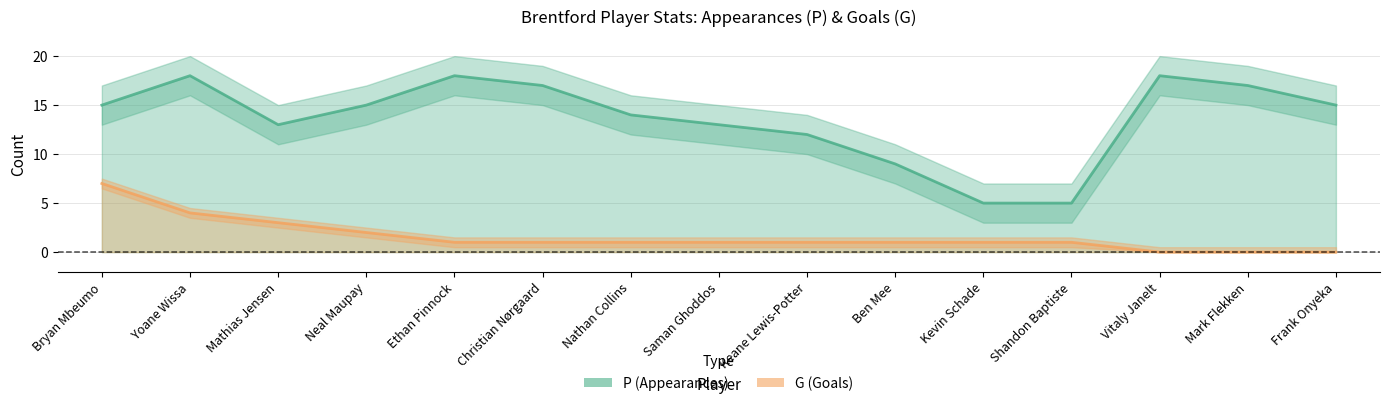

List the series in order of their overall mean, highest first.

P, G